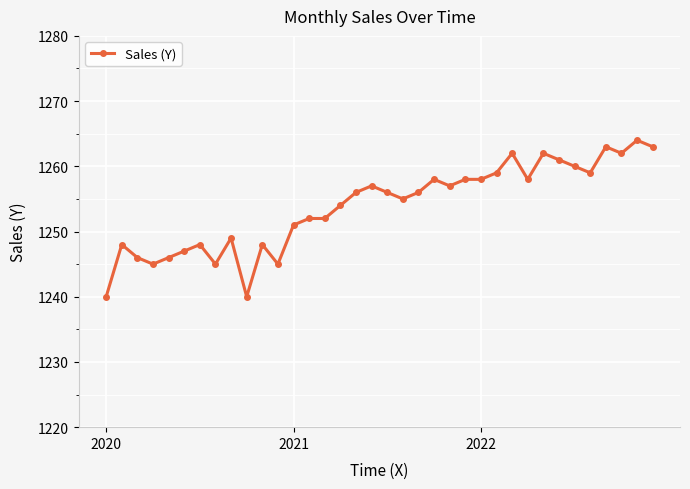

What is the greatest value displayed?

1264